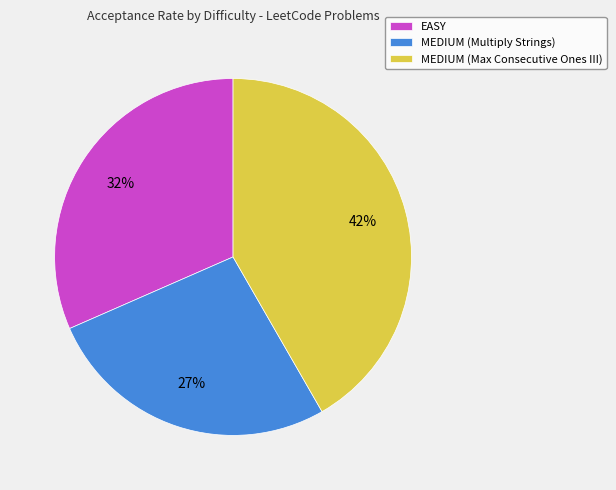

To the nearest percent, what is the average slice percentage?

33%